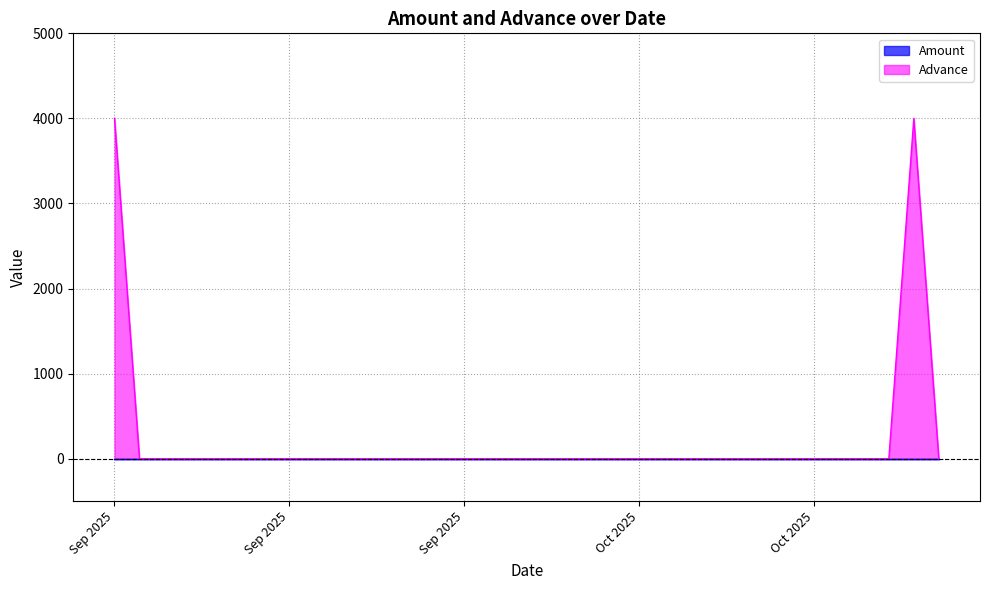

Reading right to left, extract all data points from this chart.

0	4000	0	0	0	0	0	0	0	0	0	0	0	0	0	0	0	0	0	0	0	0	0	0	0	0	0	0	0	0	0	0	0	4000